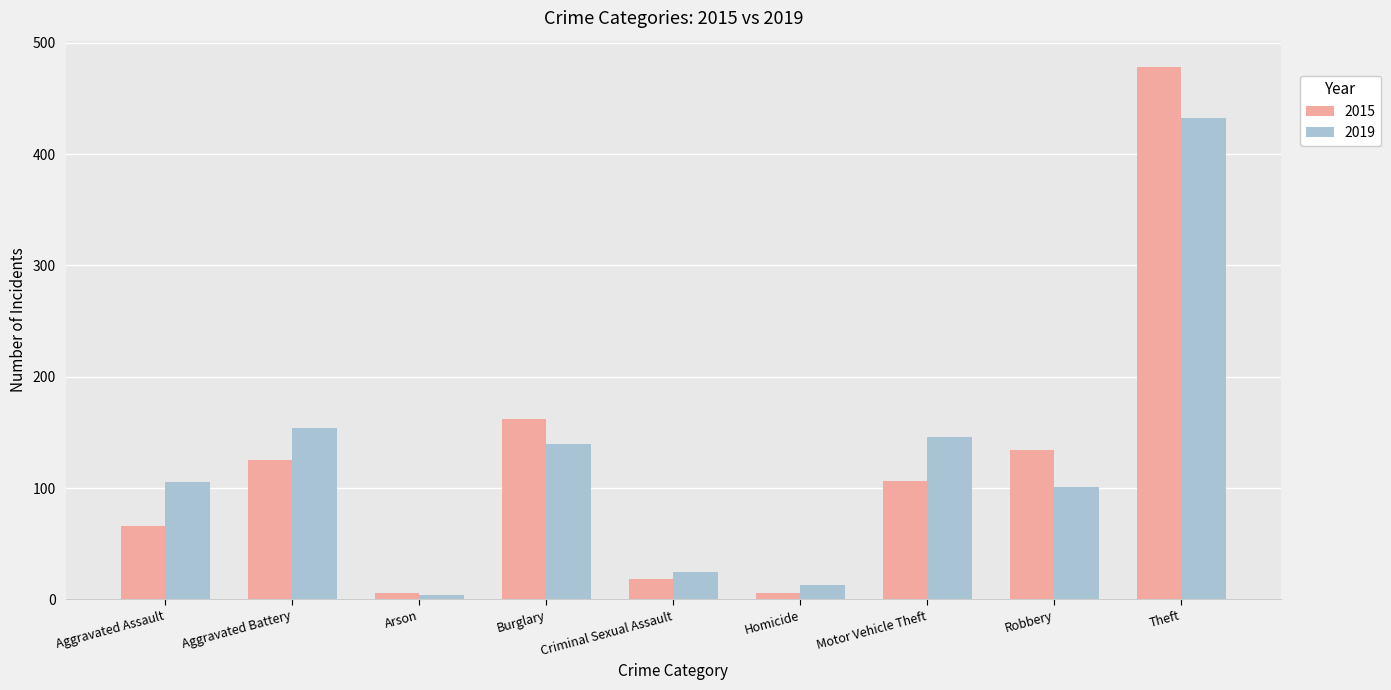

What is the average value of the 2015 series?

122